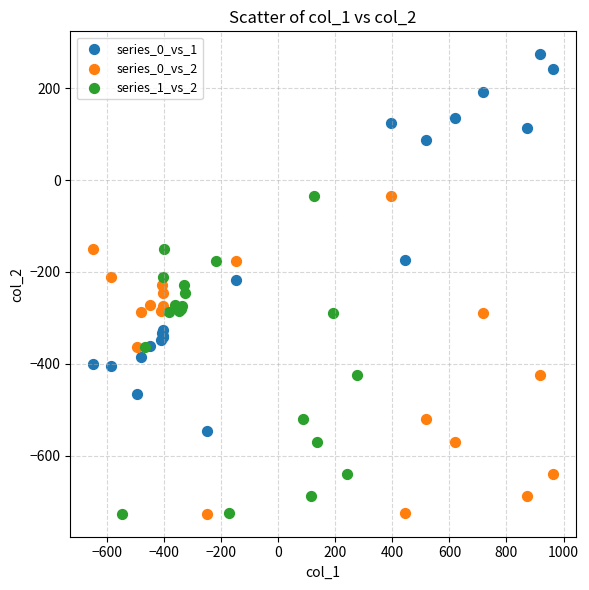

Which series contains the highest Y value?

series_0_vs_1